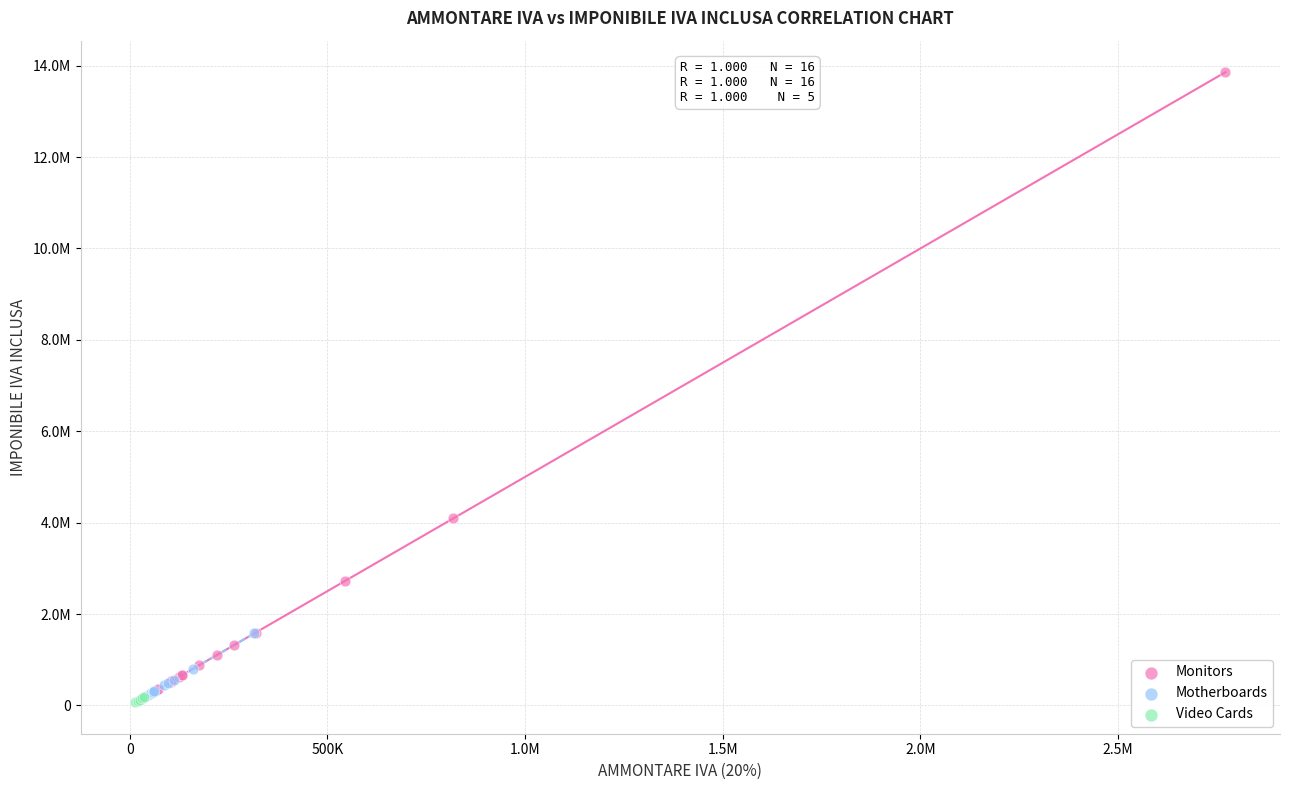

Which series reaches the maximum Y coordinate?

Monitors